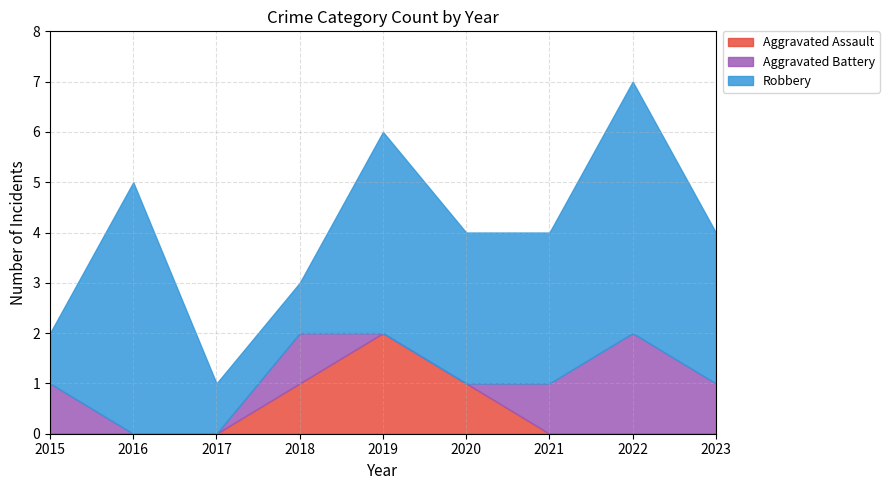

What is the difference between the maximum and minimum values in the Robbery series?

4